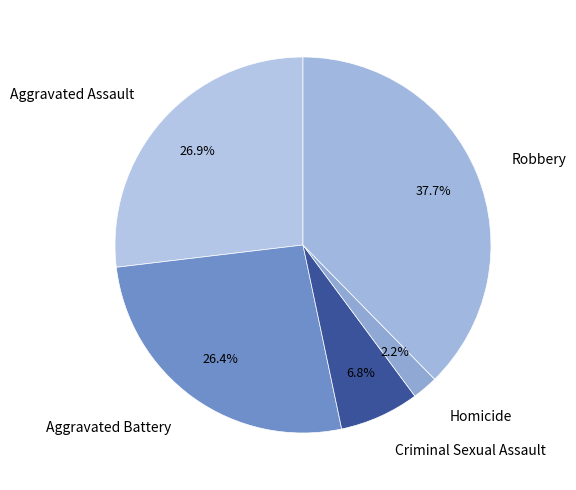

How many segments does this pie chart have?

5